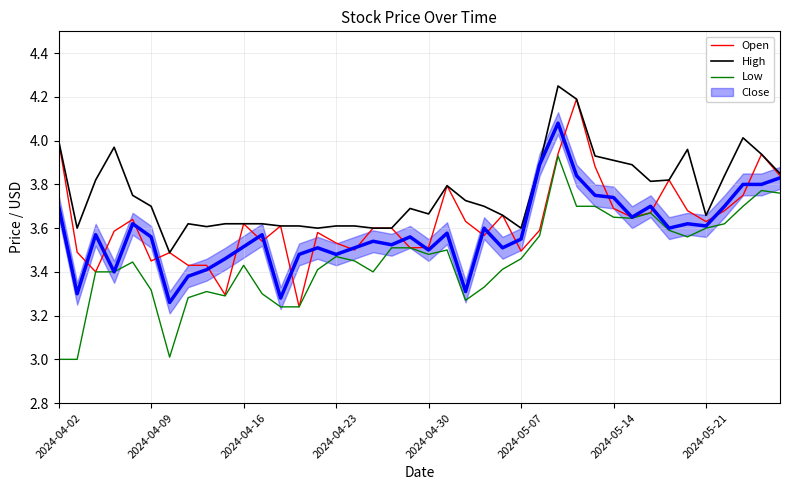

The Low series shows 4.8 at 13. True or false?

False